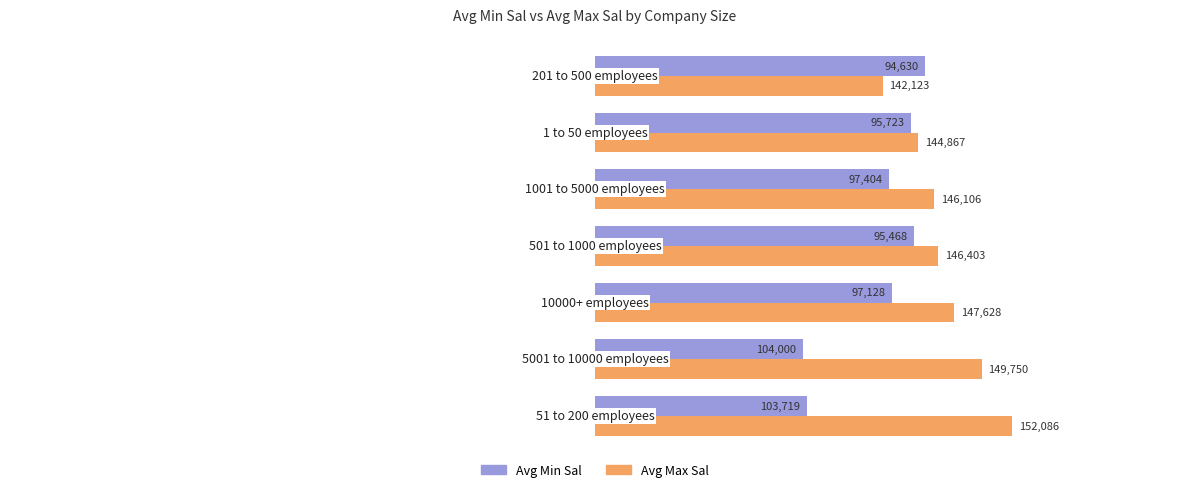

Which has a higher value, 80000 or 90000?

90000